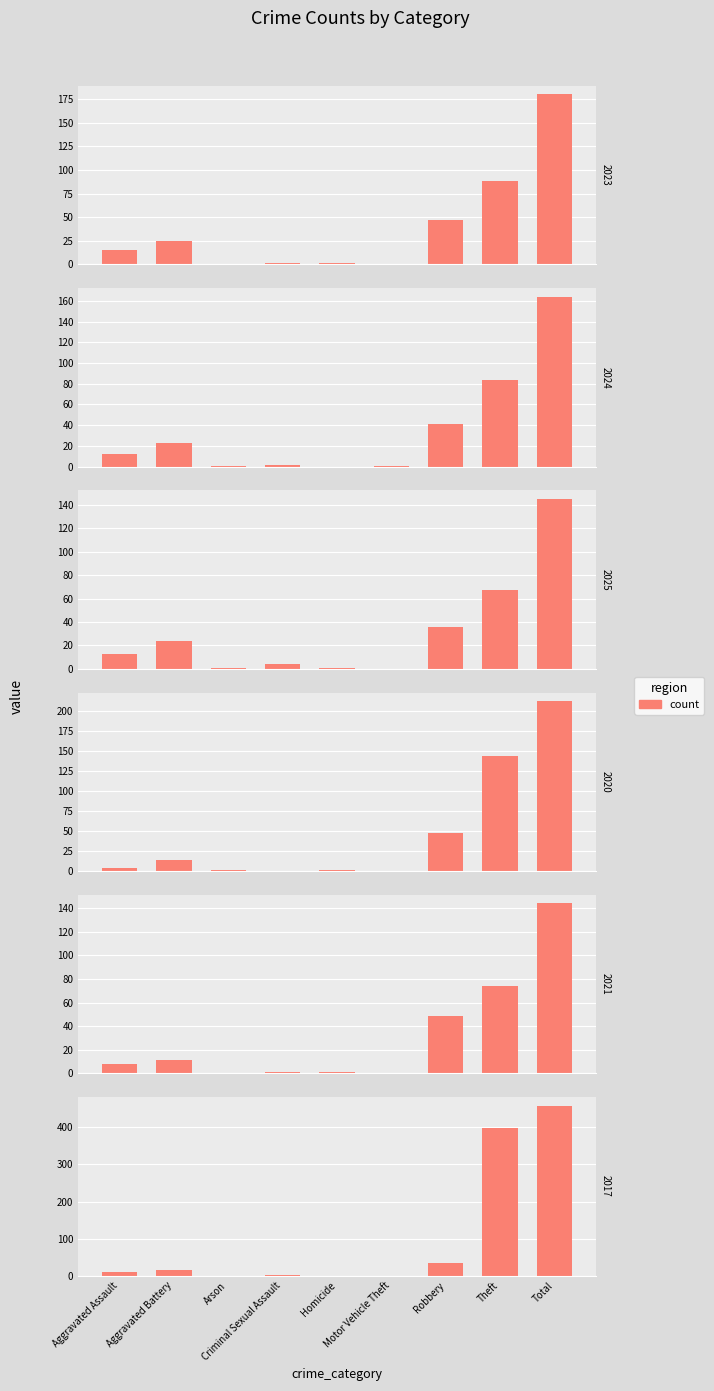

Which series has the largest total across all categories?

2017